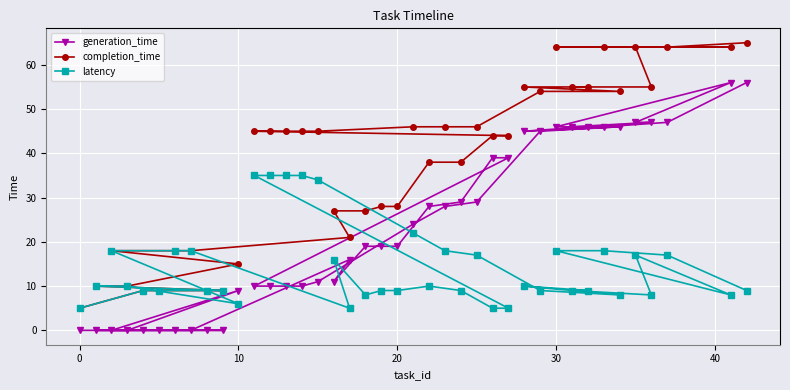

Which series has the largest range (max minus min)?

completion_time